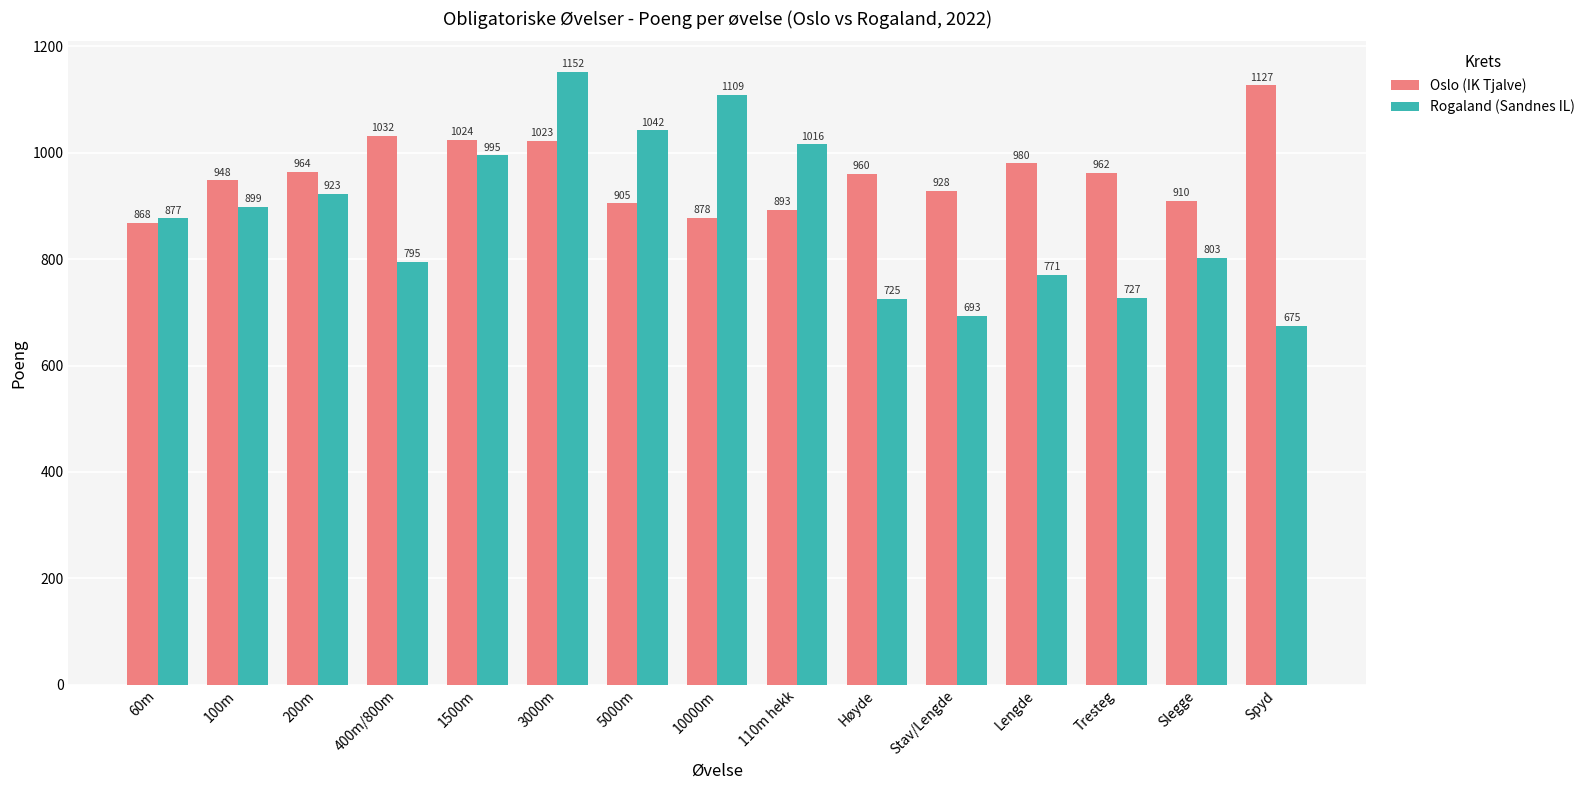

What are all the series names shown in the legend?

Oslo (IK Tjalve), Rogaland (Sandnes IL)